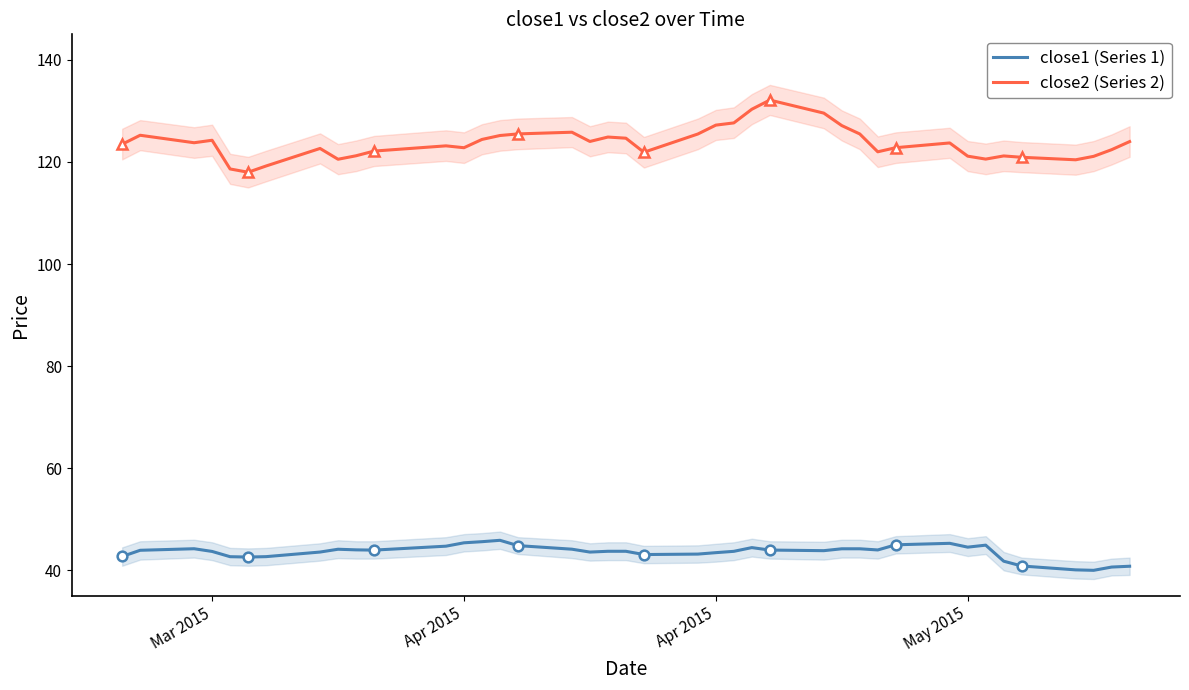

What are all the series names shown in the legend?

close1 (Series 1), close2 (Series 2)